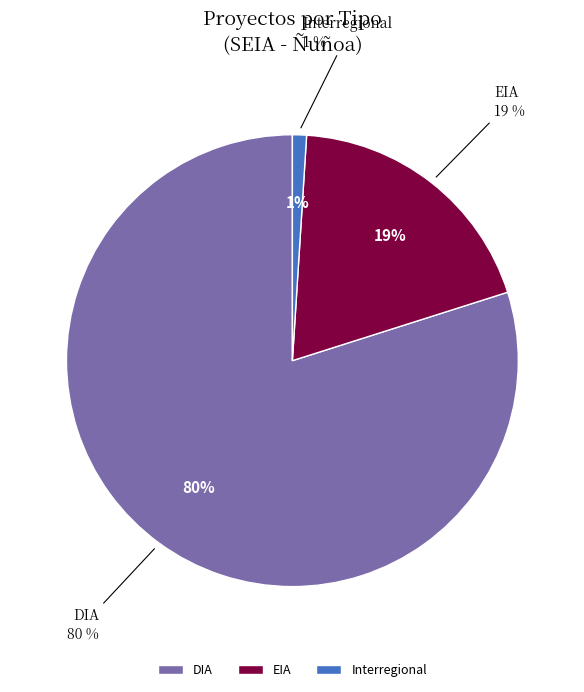

What is the majority slice?

DIA